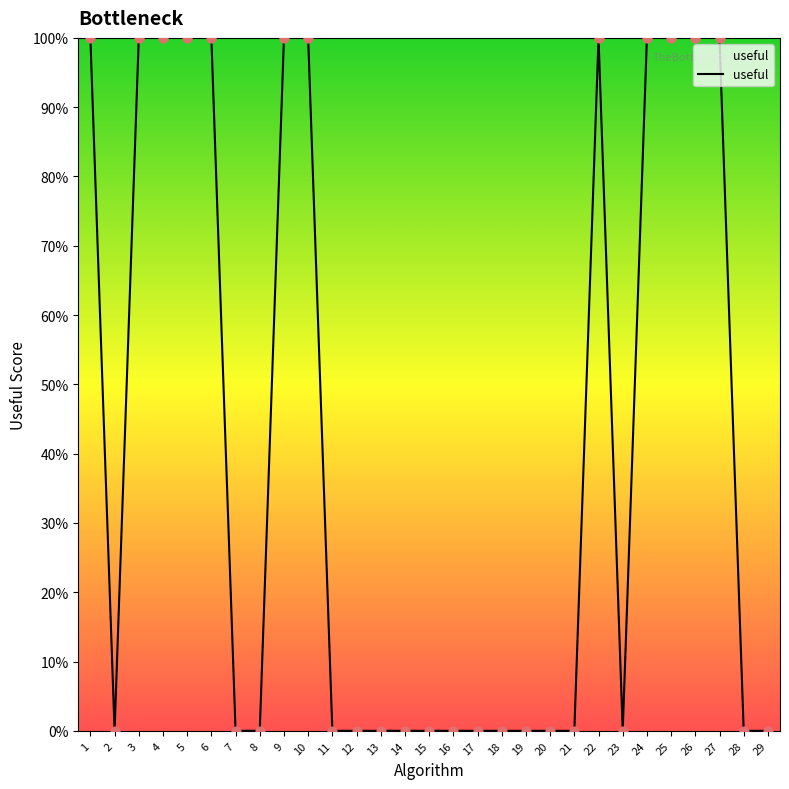

Does the chart have visible grid lines?

No